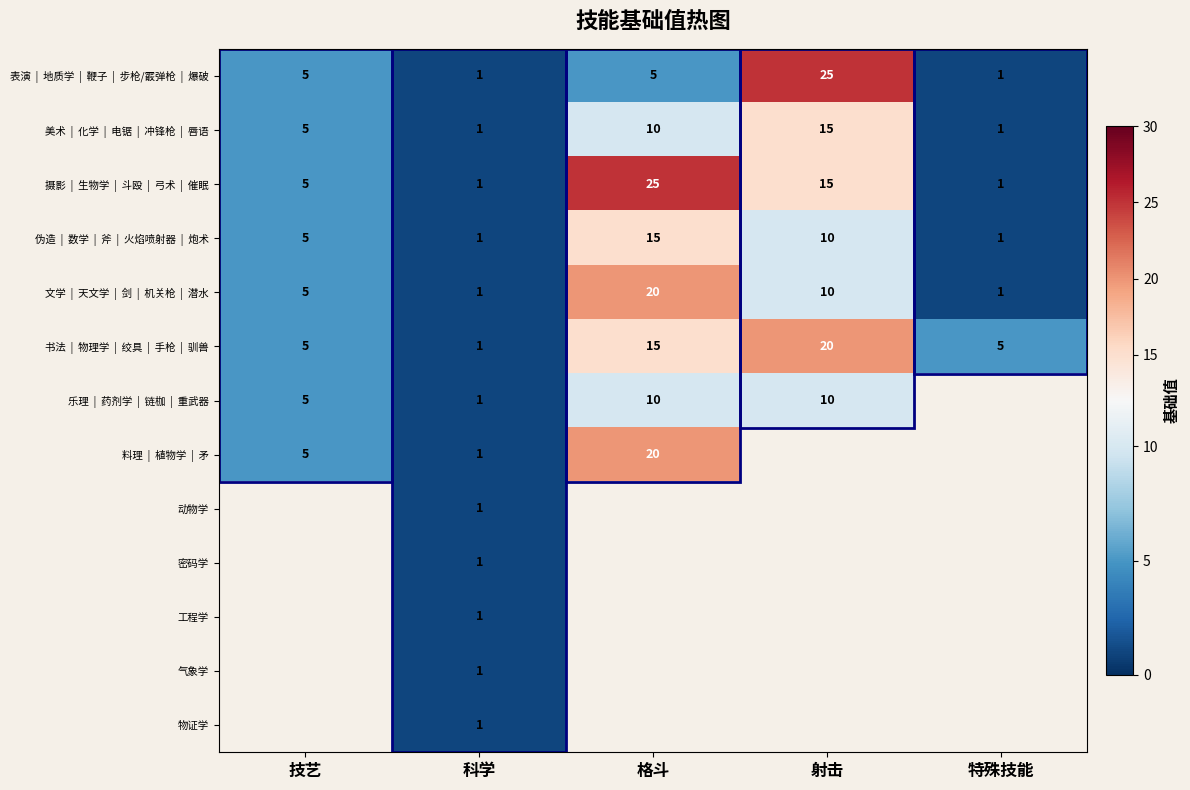

How many categories are shown in the chart?

5